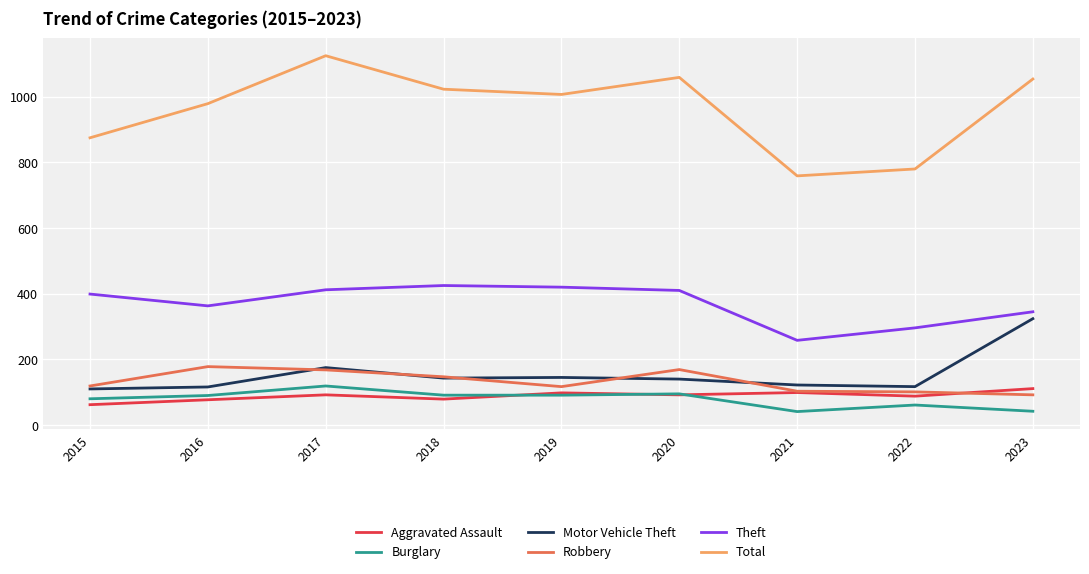

What value does the Robbery series have at 2020?

169